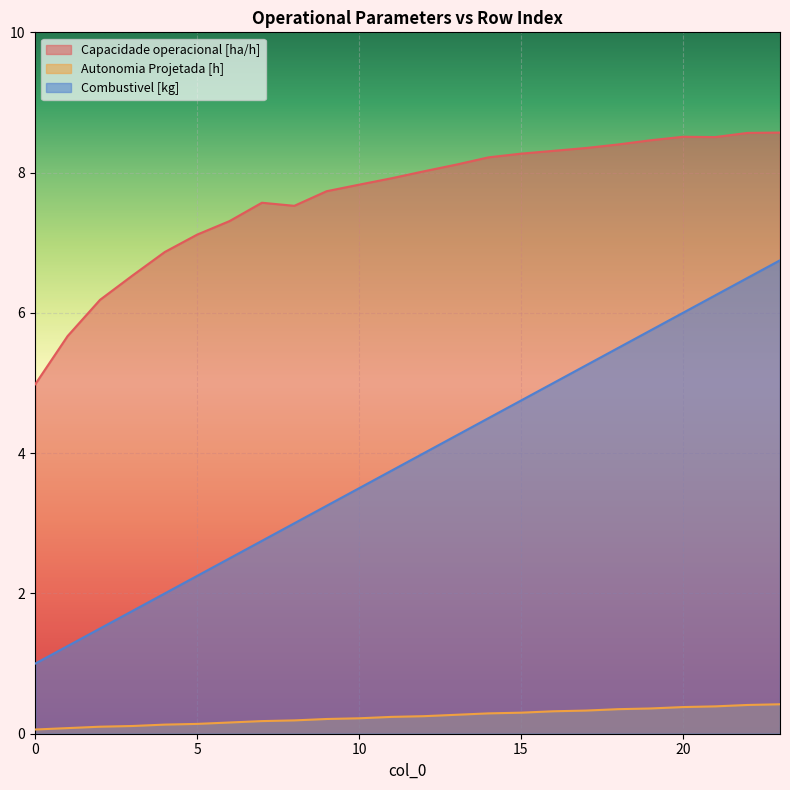

Where is Combustivel [kg] nearest to the value 3?

8